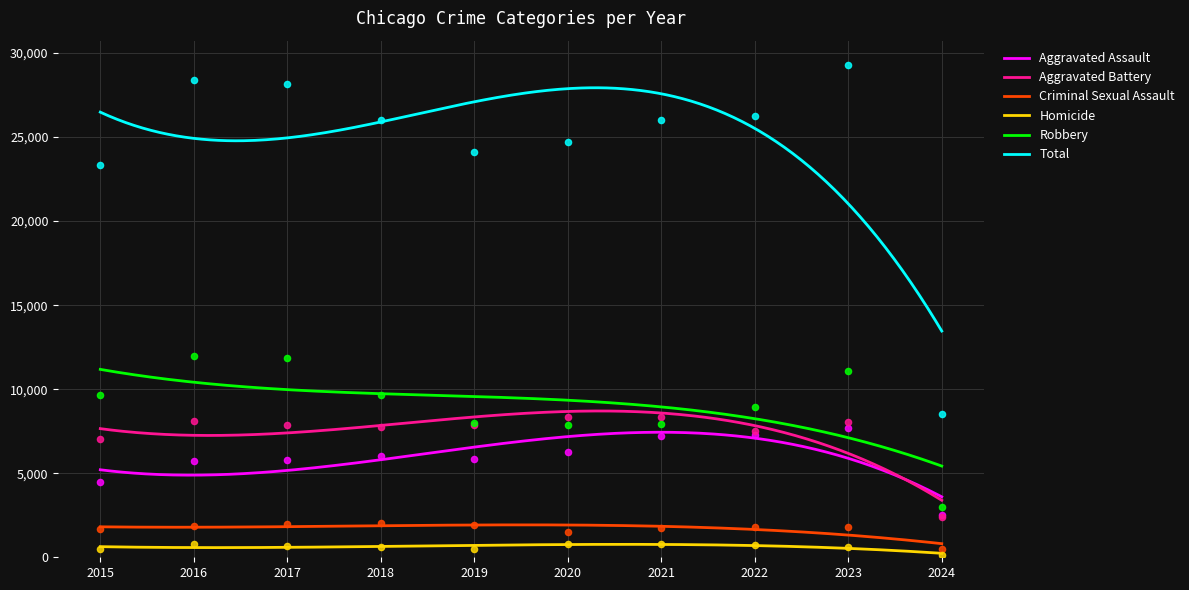

At which category is the sum across all series the highest?

2023